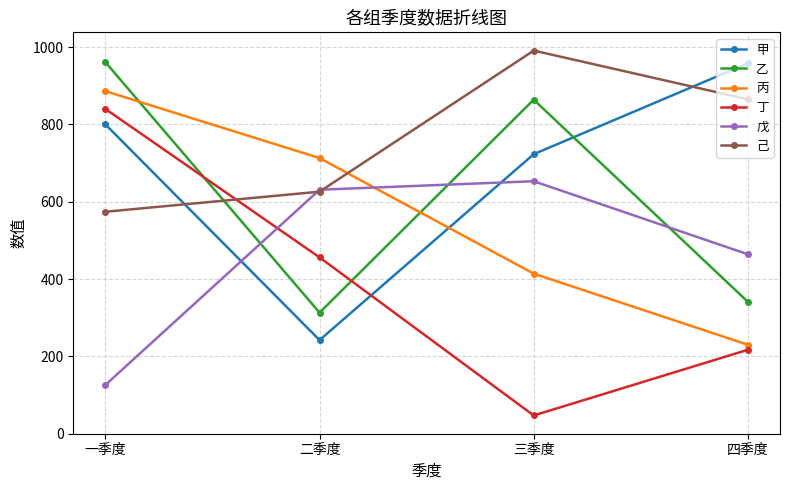

Reading right to left, transcribe all the data shown in this chart.

甲: 958	723	242	800
乙: 341	864	313	961
丙: 230	414	713	886
丁: 217	47	456	840
戊: 464	653	631	126
己: 865	991	626	574